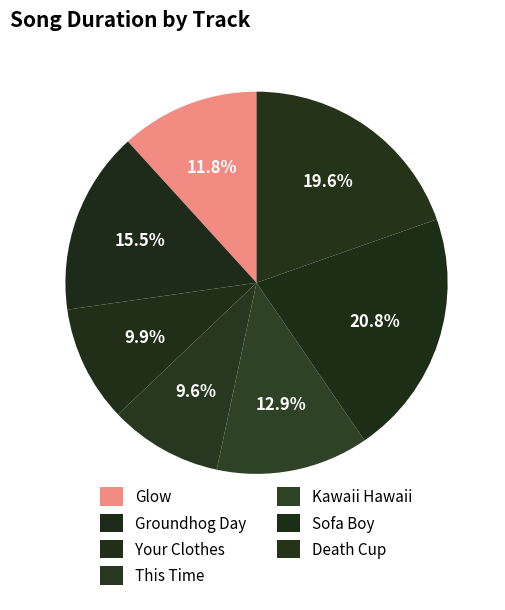

To the nearest percent, what is the difference between the largest and smallest slice percentages?

11%